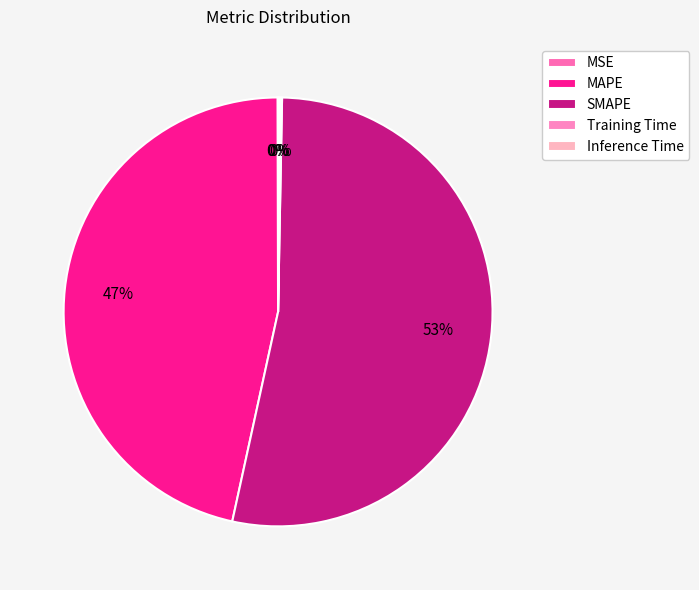

Is it true that SMAPE is 53% of the pie?

True